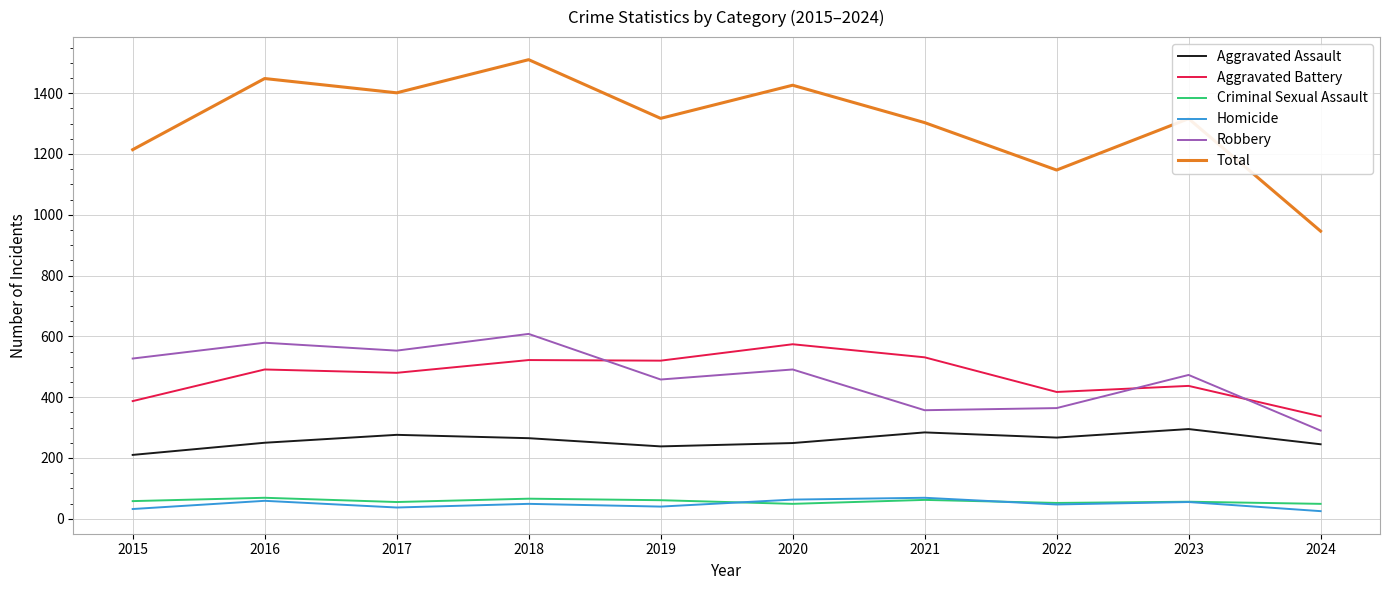

True or false: Total has a value of 2368 at 2016.

False